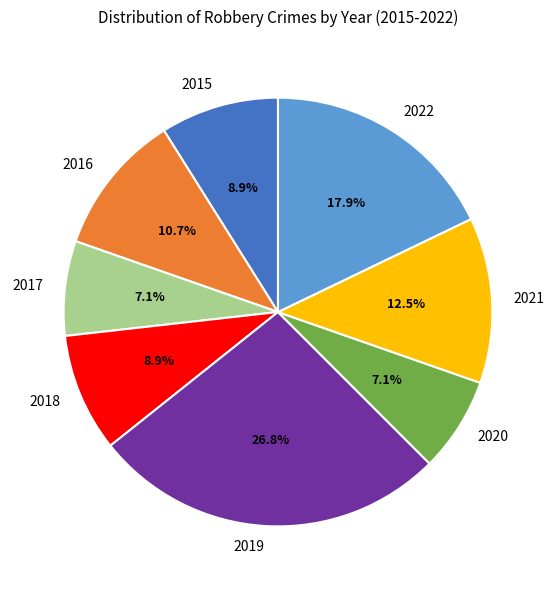

What percentage is the 2020 slice, to the nearest percent?

7%